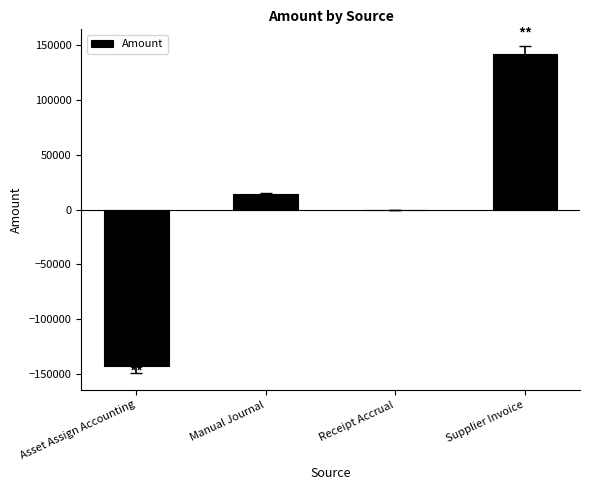

The chart shows a value of -211049.5 at Asset Assign Accounting. True or false?

False